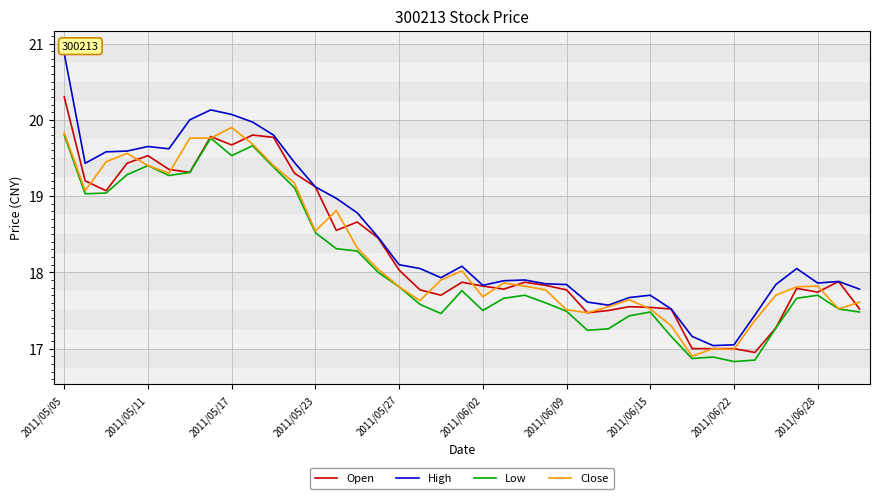

In High, how many points are higher than both neighbors (excluding endpoints)?

7